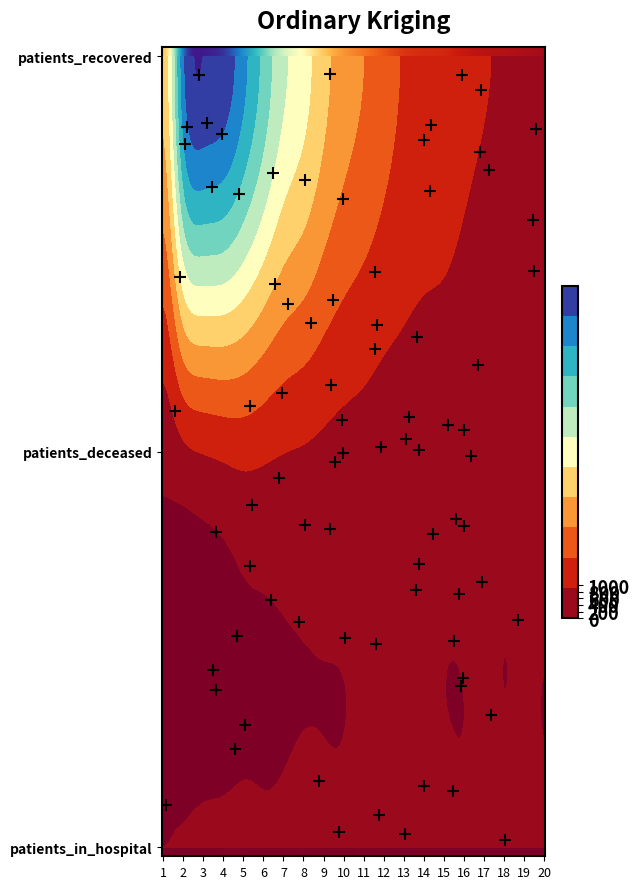

Is the value of 3 at 13 greater than the value of 1 at 15?

No